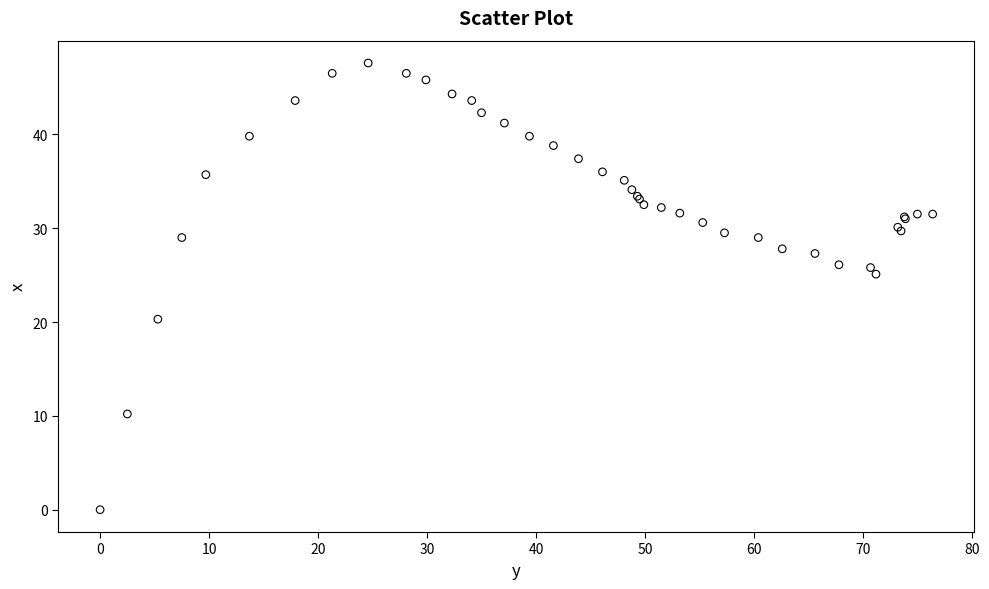

What Y value in the scatter plot is closest to 23?

25.1